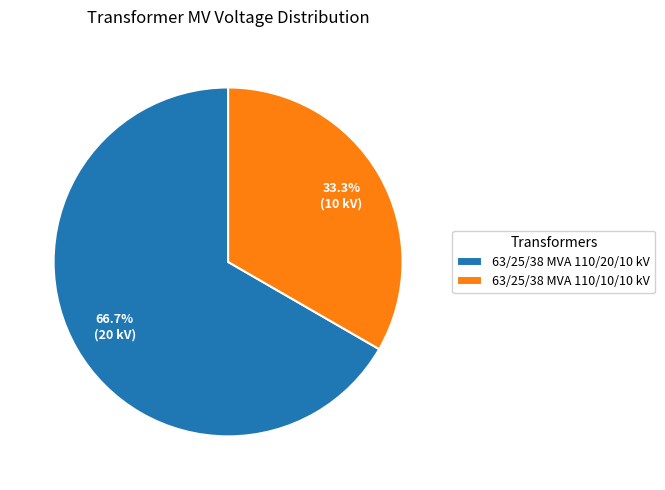

To the nearest percent, what is the combined percentage of 63/25/38 MVA 110/10/10 kV and 63/25/38 MVA 110/20/10 kV?

100%